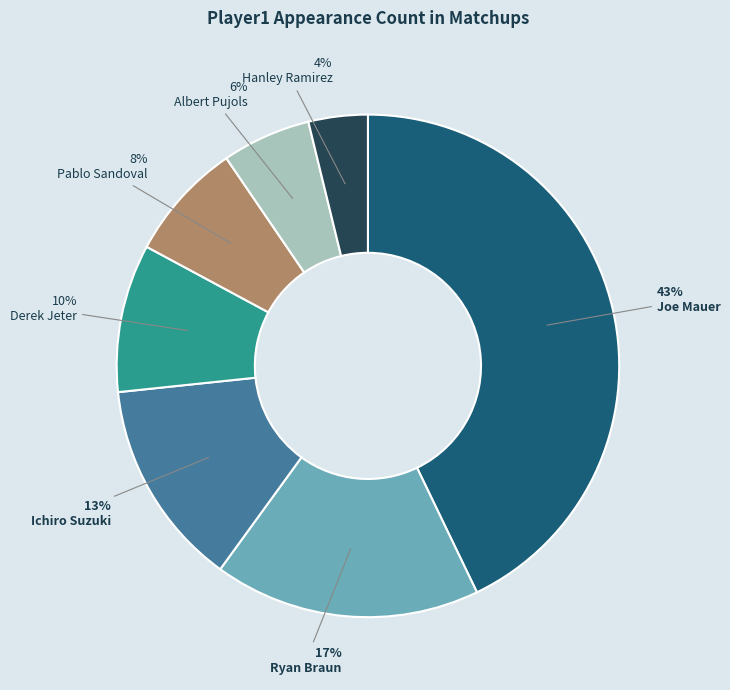

Combined, do Joe Mauer and Ryan Braun account for over 50%?

Yes